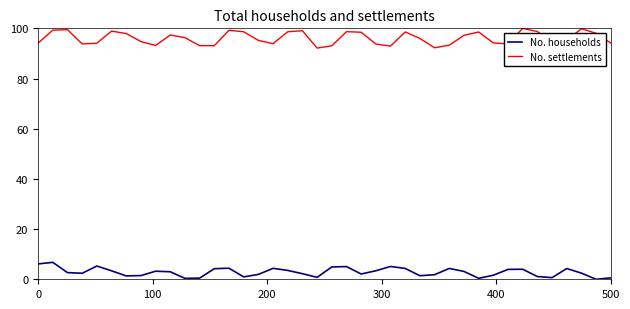

What is the maximum value shown in the chart?

100.0